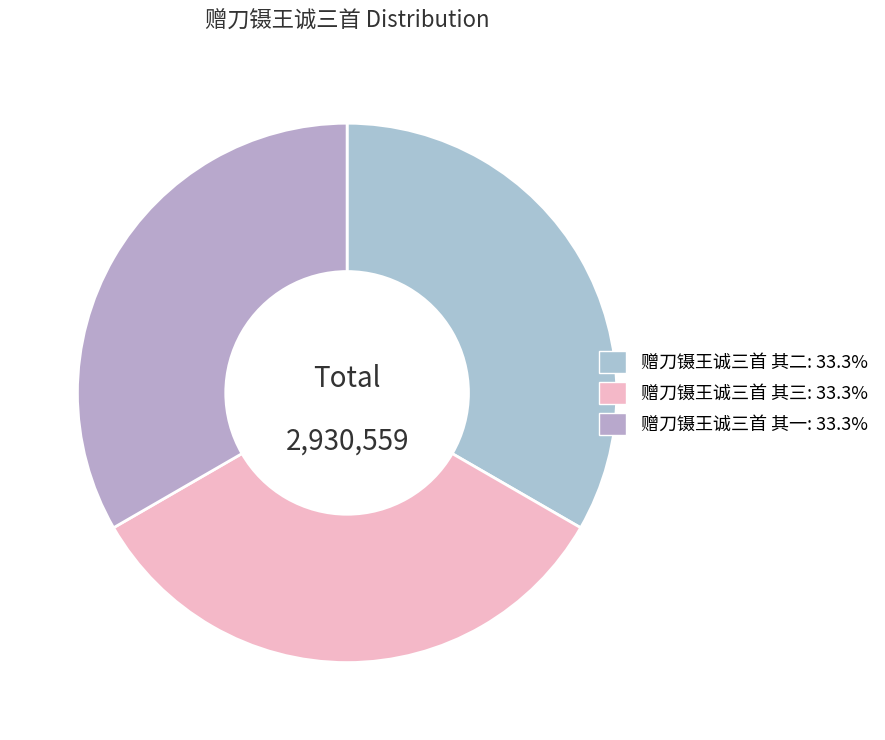

How many segments does this pie chart have?

3